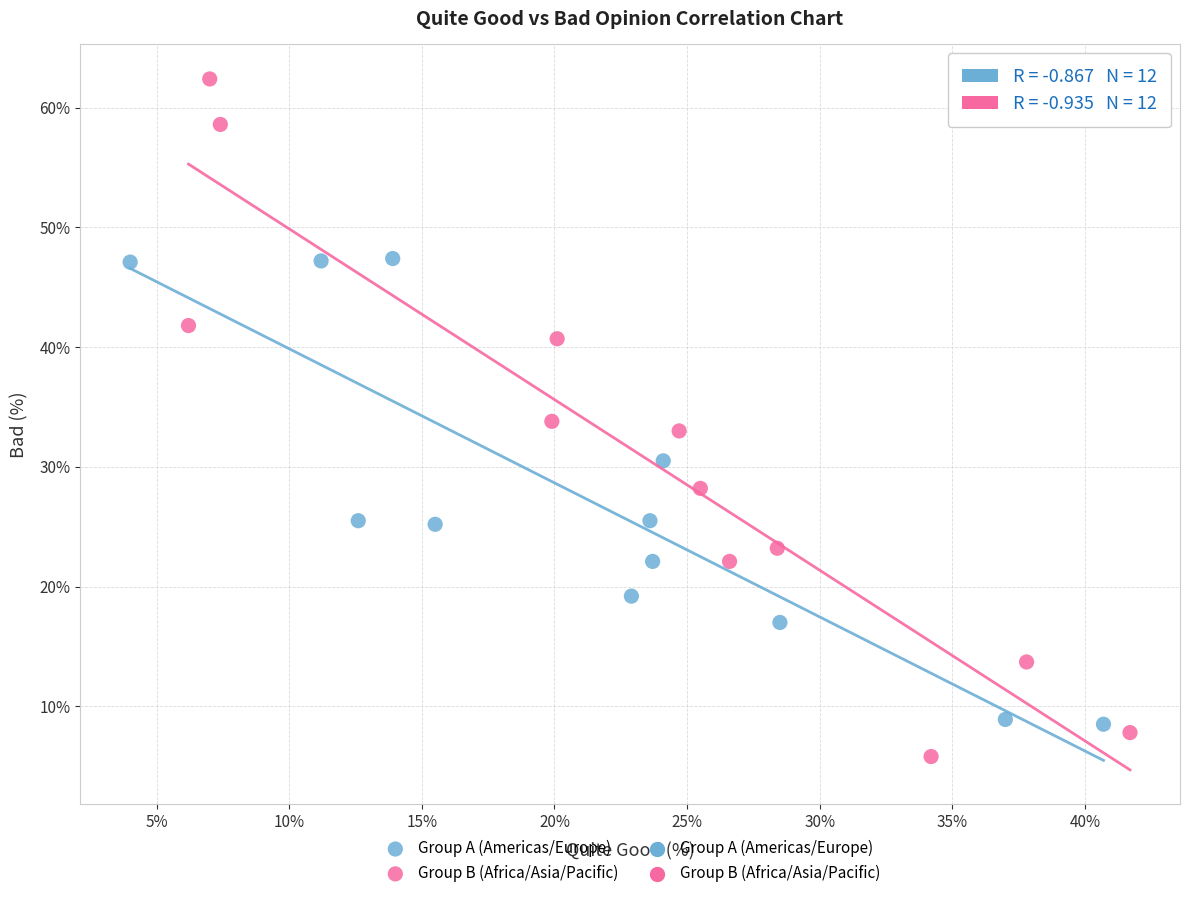

Which series has the largest Y range (max minus min)?

Group B (Africa/Asia/Pacific)